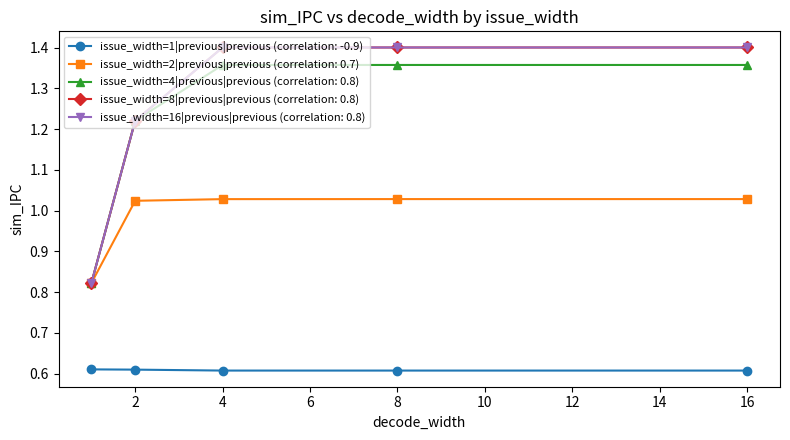

At which category is the sum across all series the highest?

8